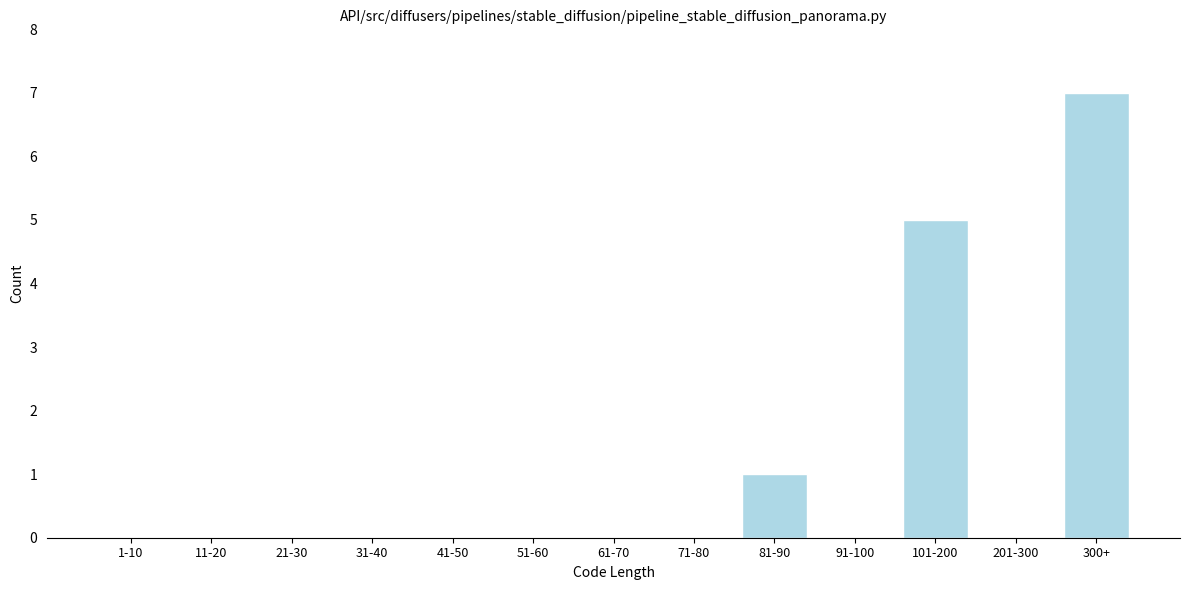

Reading right to left, transcribe all the data shown in this chart.

300+=7	201-300=0	101-200=5	91-100=0	81-90=1	71-80=0	61-70=0	51-60=0	41-50=0	31-40=0	21-30=0	11-20=0	1-10=0